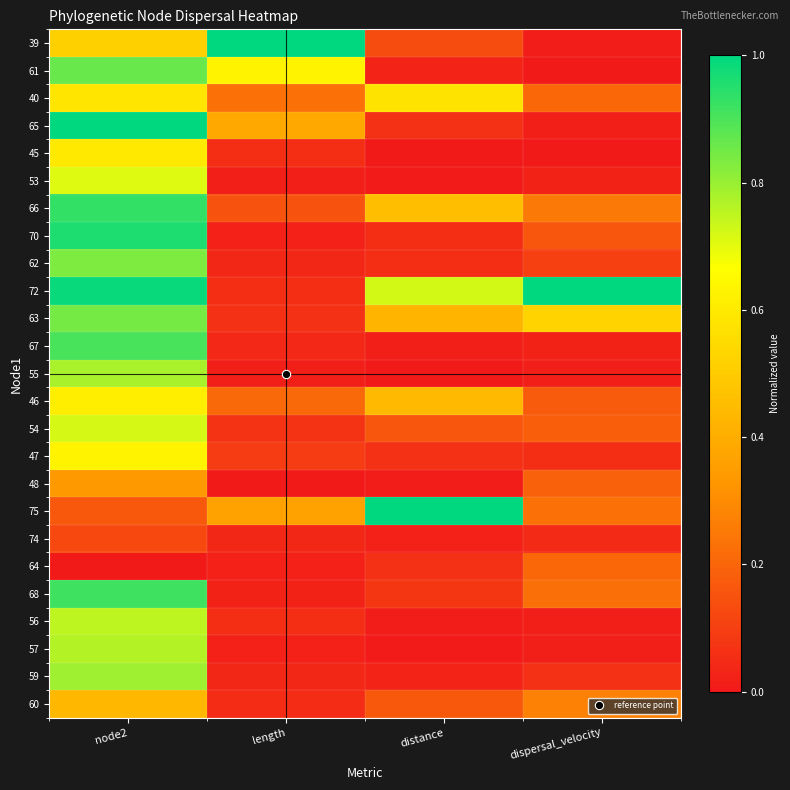

At how many categories does at least one series exceed 0?

4